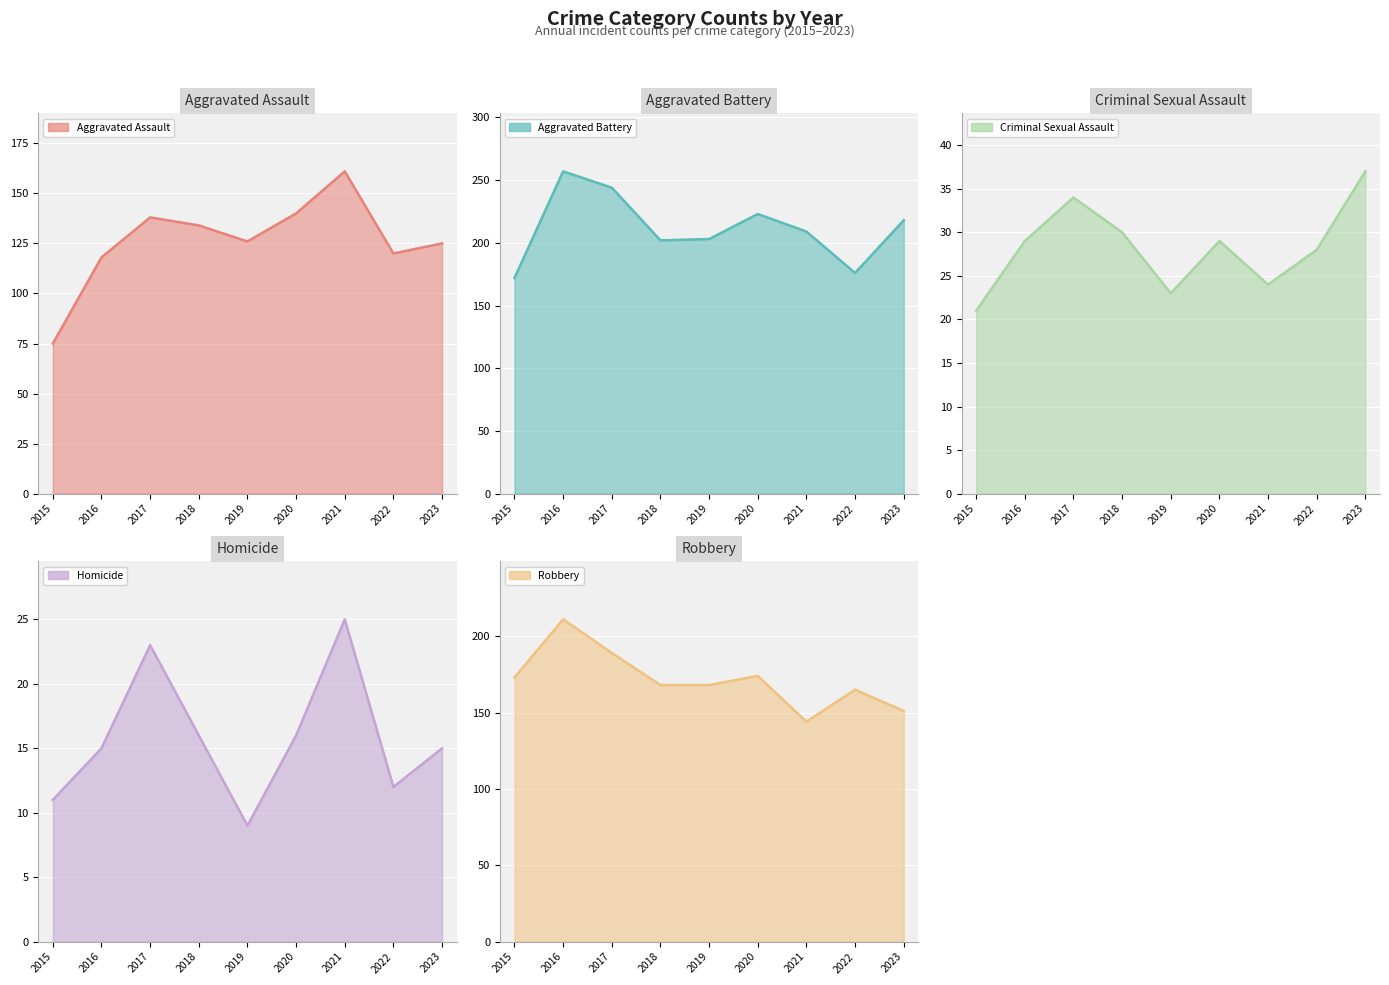

What is the sum of the Aggravated Battery values at 2018 and 2017?

446